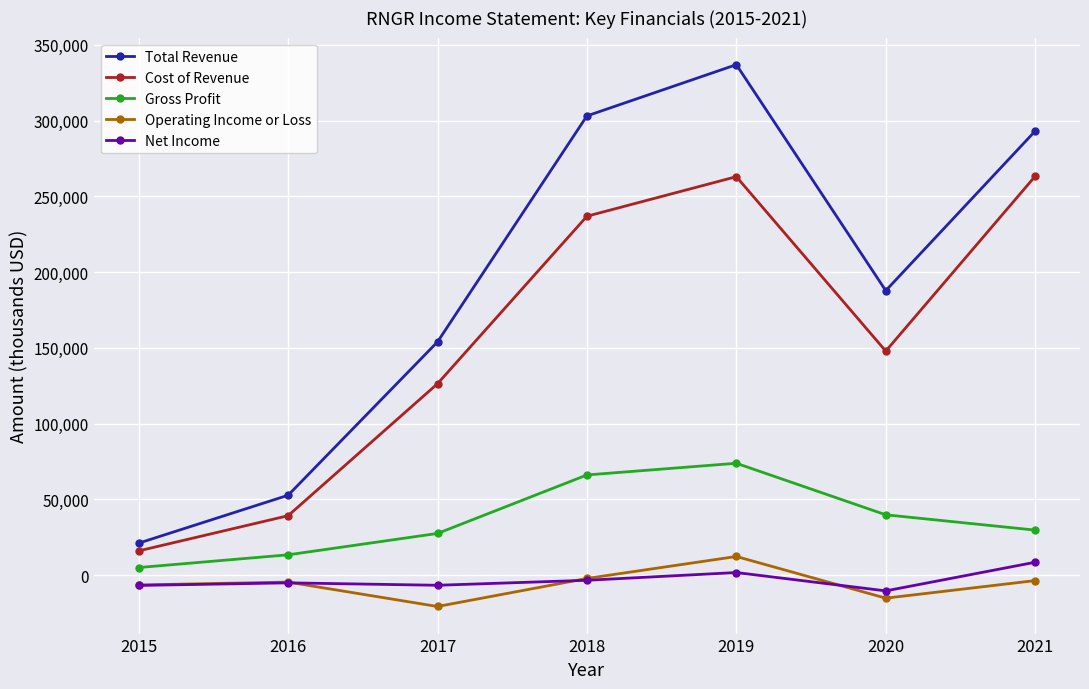

How many lines are shown in the chart?

5